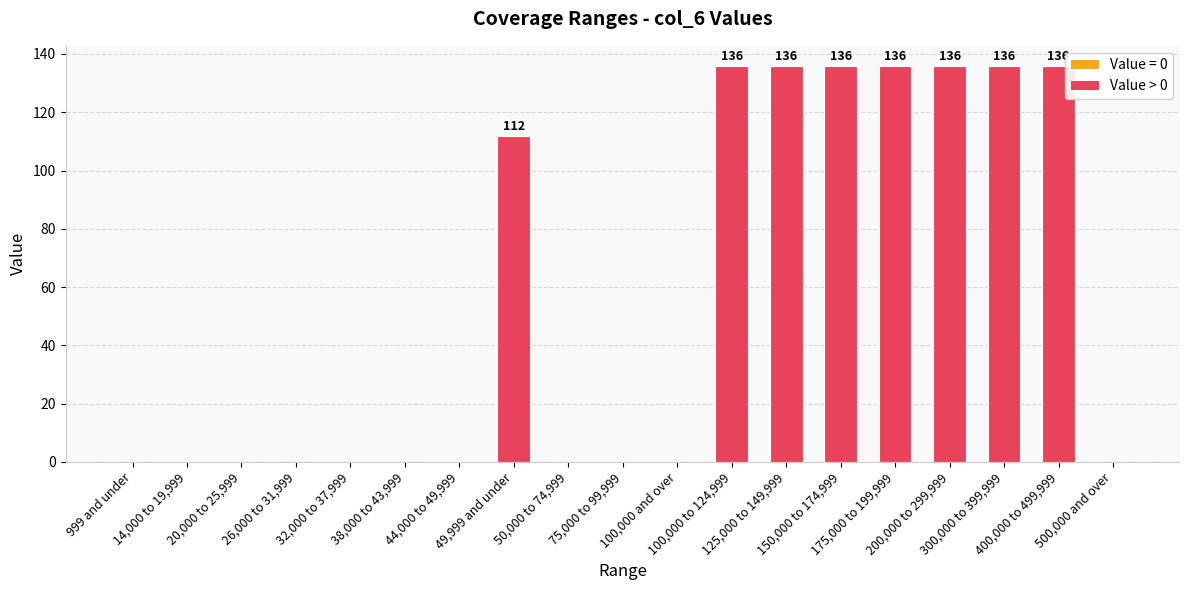

Approximately how many times larger is the value at 400,000 to 499,999 compared to 200,000 to 299,999?

1.0